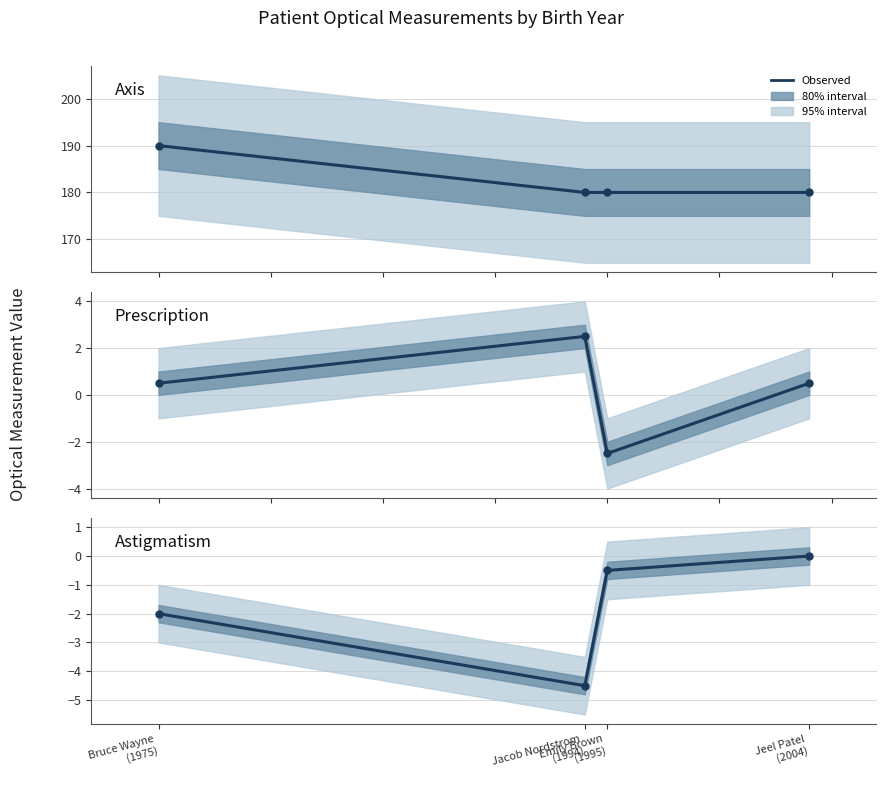

Which series has the widest spread of values?

Axis